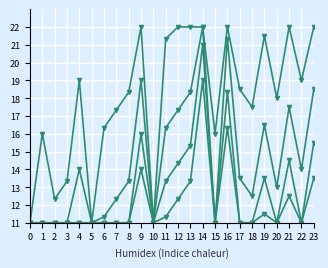

Reading left to right, what are all the values shown in this chart?

col_1: 11.0	16.0	12.3	13.3	19.0	11.0	16.3	17.3	18.3	22.0	11.0	21.3	22.0	22.0	22.0	16.0	22.0	18.5	17.5	21.5	18.0	22.0	19.0	22.0
col_1_b: 11.0	11.0	11.0	11.0	14.0	11.0	11.3	12.3	13.3	19.0	11.0	16.3	17.3	18.3	22.0	11.0	21.3	13.5	12.5	16.5	13.0	17.5	14.0	18.5
col_1_c: 11.0	11.0	11.0	11.0	11.0	11.0	11.0	11.0	11.0	16.0	11.0	13.3	14.3	15.3	21.0	11.0	18.3	11.0	11.0	13.5	11.0	14.5	11.0	15.5
col_1_d: 11.0	11.0	11.0	11.0	11.0	11.0	11.0	11.0	11.0	14.0	11.0	11.3	12.3	13.3	19.0	11.0	16.3	11.0	11.0	11.5	11.0	12.5	11.0	13.5